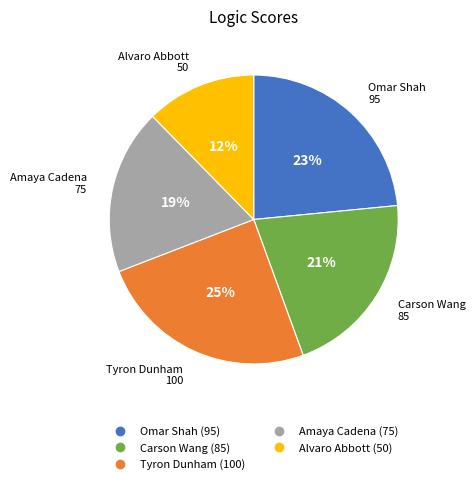

Which slice is the smallest?

Alvaro Abbott